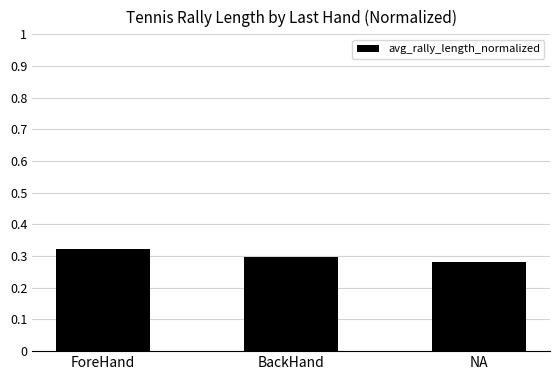

Which label corresponds to the largest value in the chart?

ForeHand